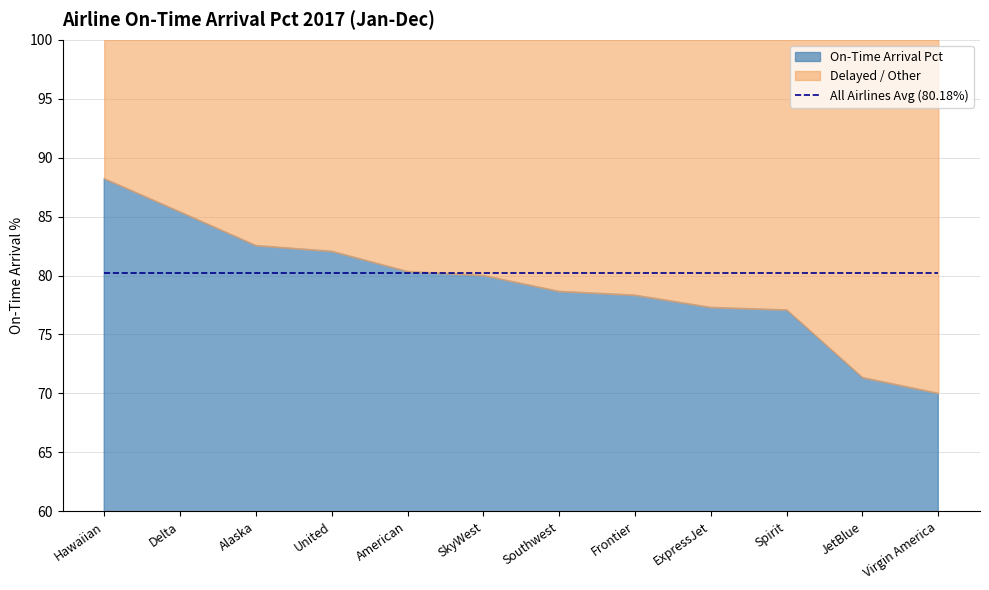

Which series has the largest range (max minus min)?

On-Time Arrival Pct